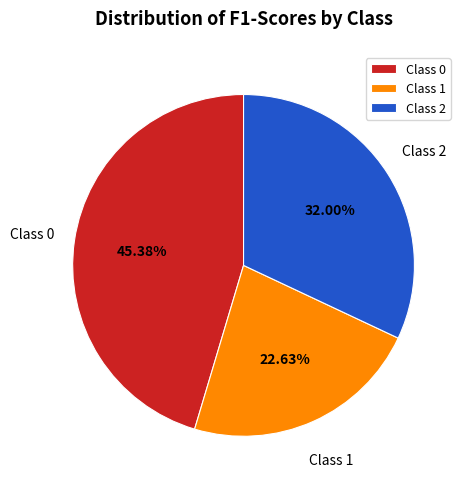

Is there any slice that represents more than half of the pie?

No